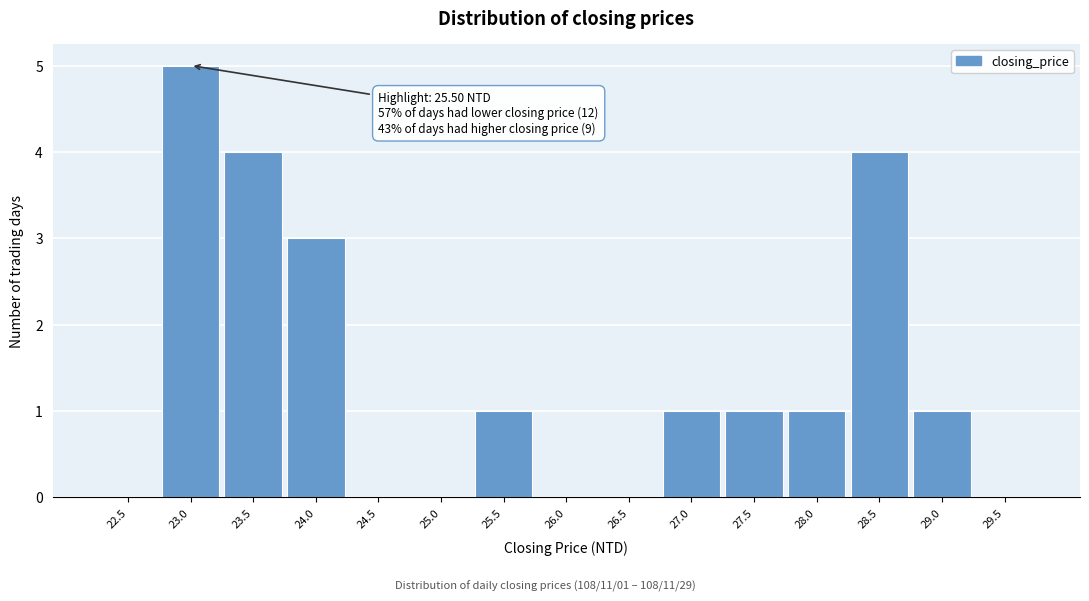

Reading left to right, extract all data points from this chart.

22.5=0	23.0=5	23.5=4	24.0=3	24.5=0	25.0=0	25.5=1	26.0=0	26.5=0	27.0=1	27.5=1	28.0=1	28.5=4	29.0=1	29.5=0